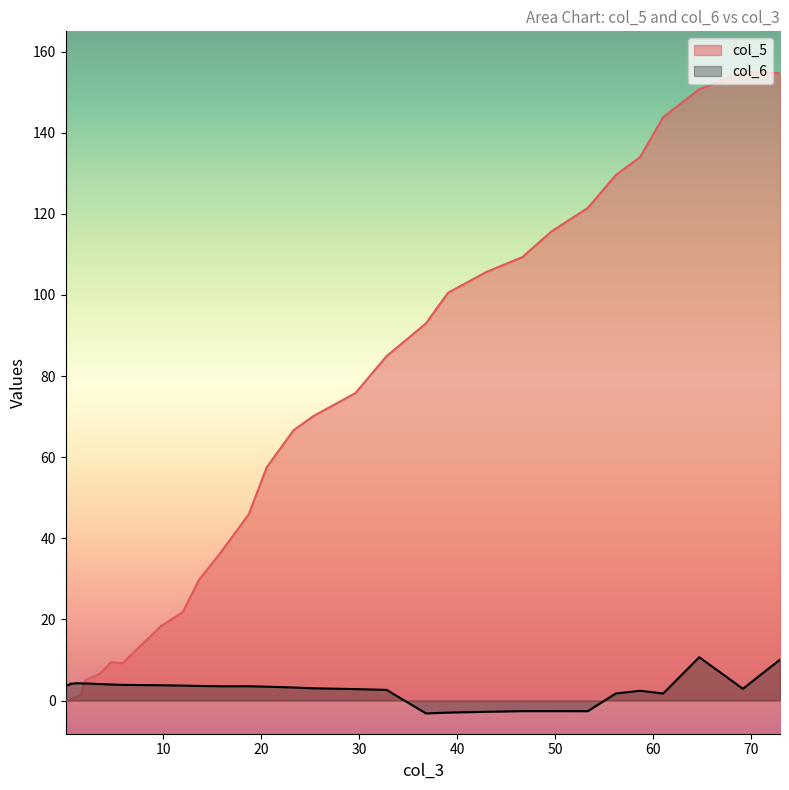

True or false: col_5 has more than 0 interior local peaks.

True